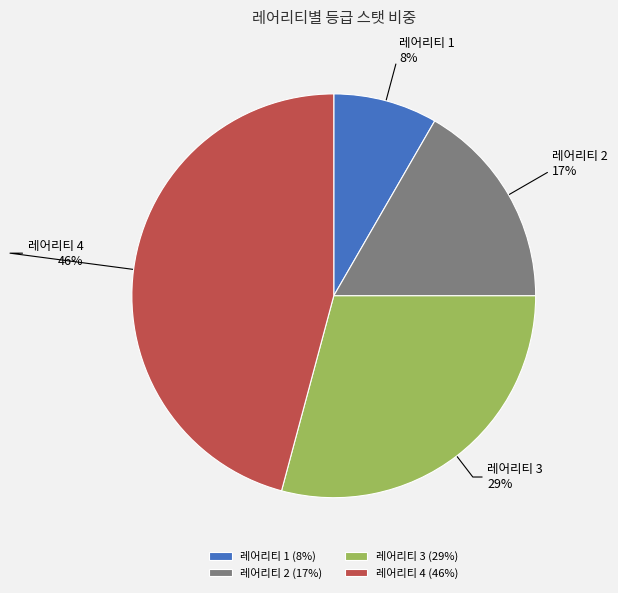

Combined, do 레어리티 4 and 레어리티 2 account for over 50%?

Yes